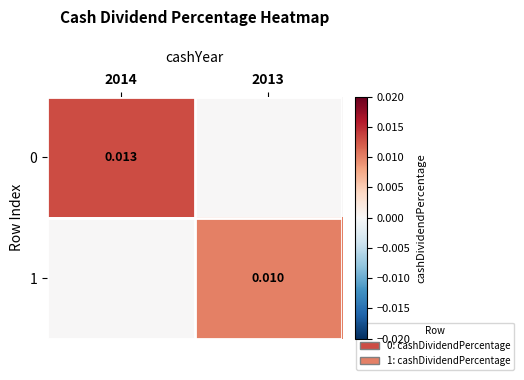

How many data points in 0 are above 0?

1